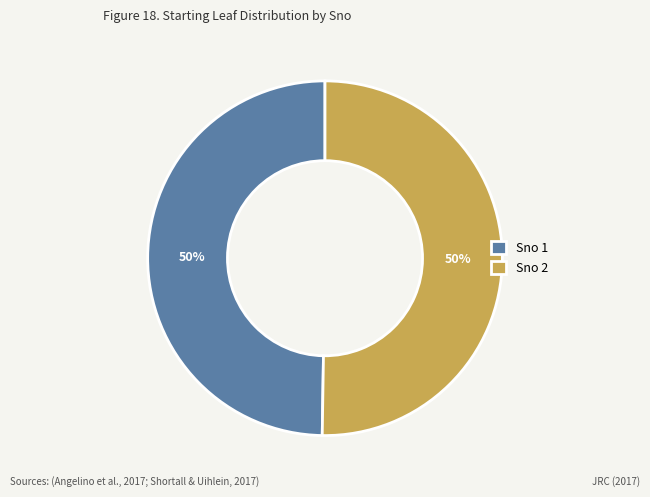

To the nearest percent, what percentage of the pie is Sno 1?

50%